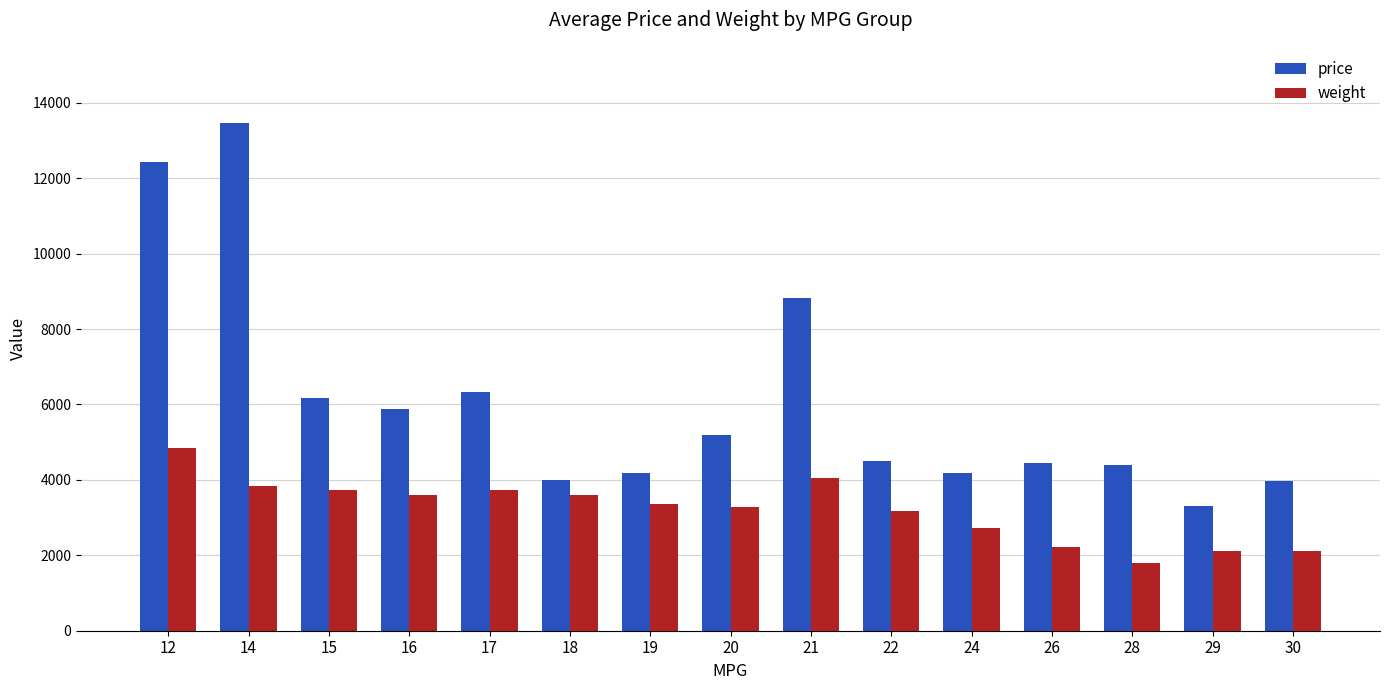

The value of price at 28 is 7687. True or false?

False